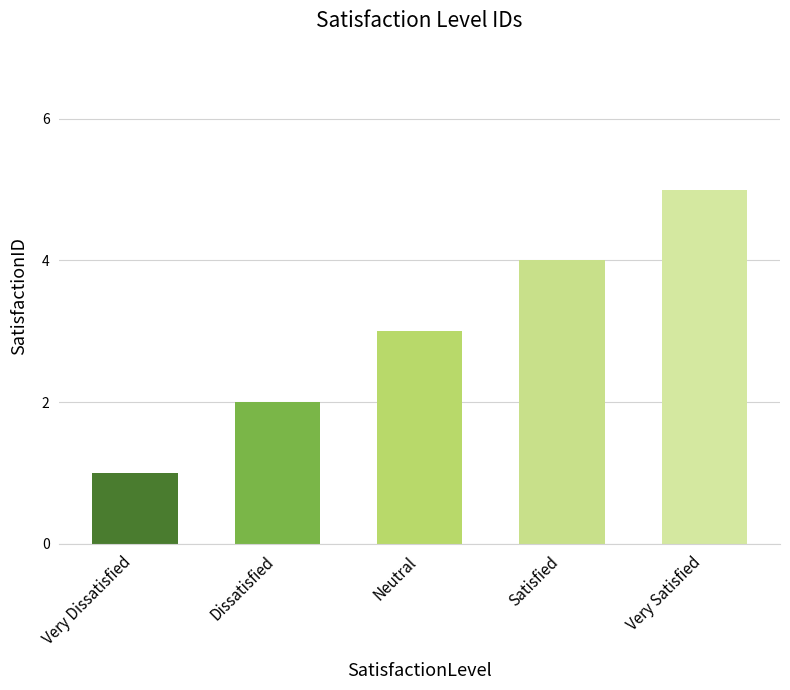

How many bars are there in total?

5